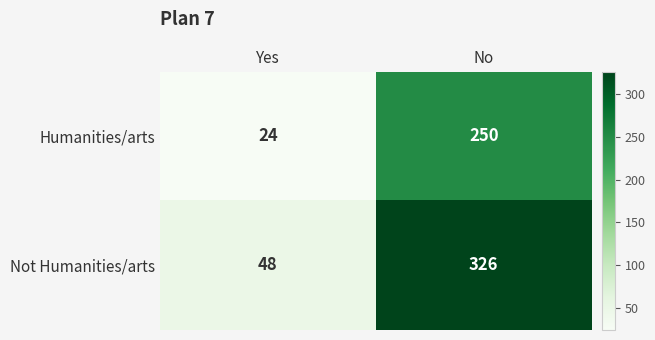

Rank the series at No from lowest to highest value.

Humanities/arts, Not Humanities/arts